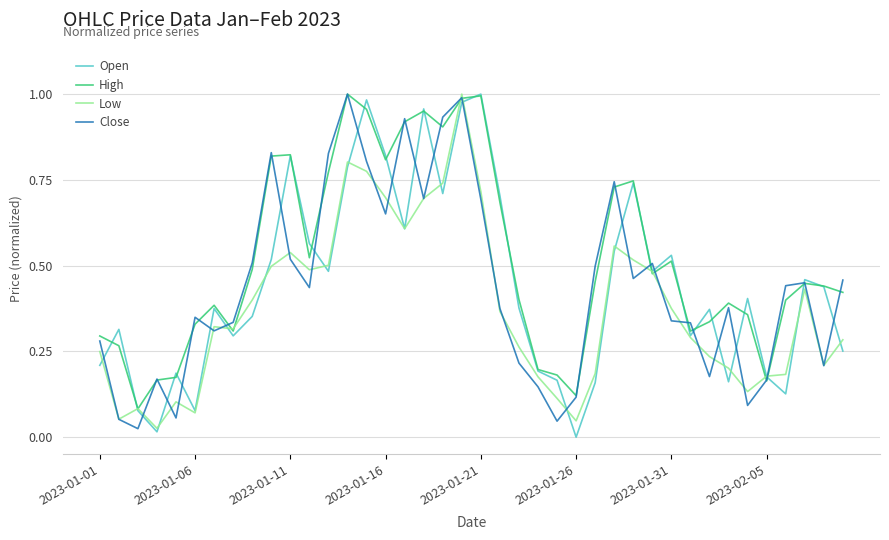

Which series has the largest total across all categories?

High